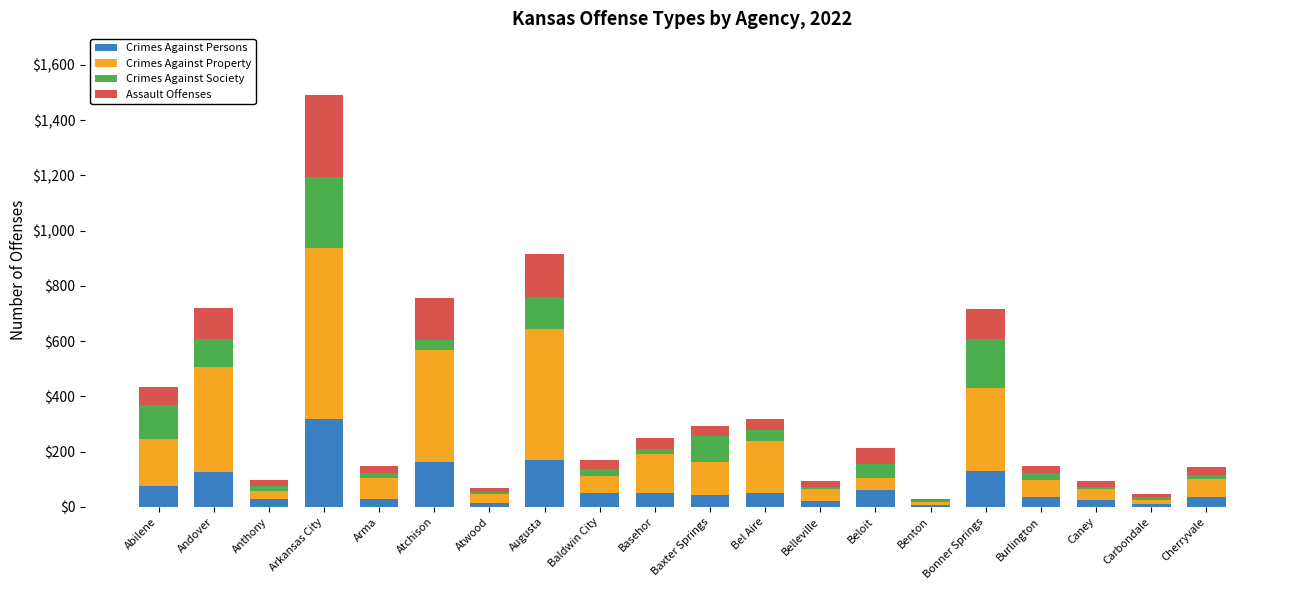

At which label does Crimes Against Persons reach its peak?

Arkansas City